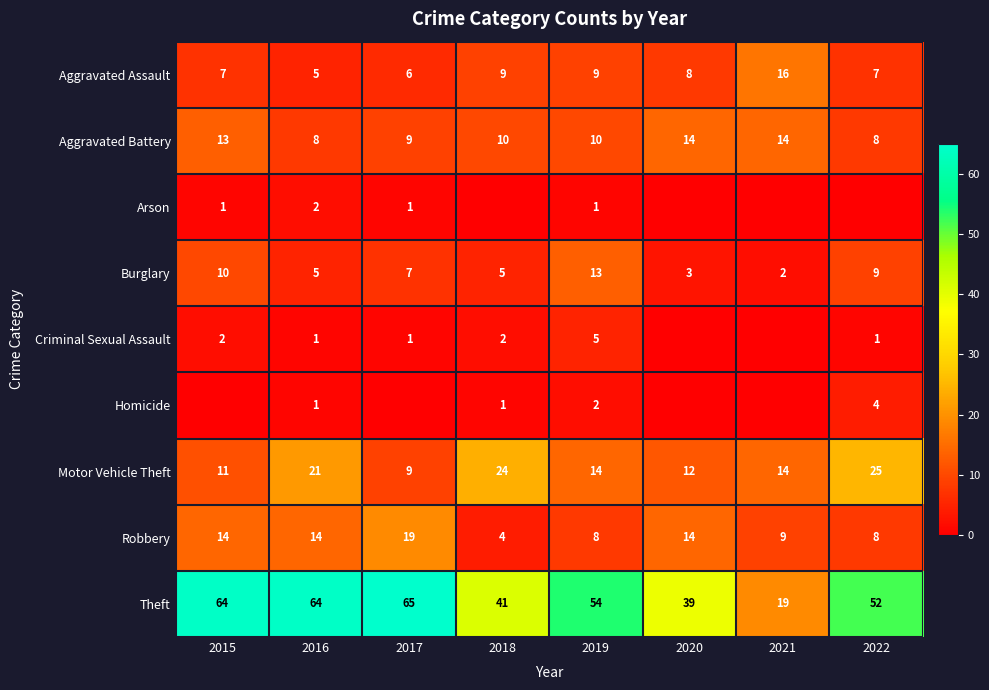

At which category does the chart reach its minimum across all series?

2018